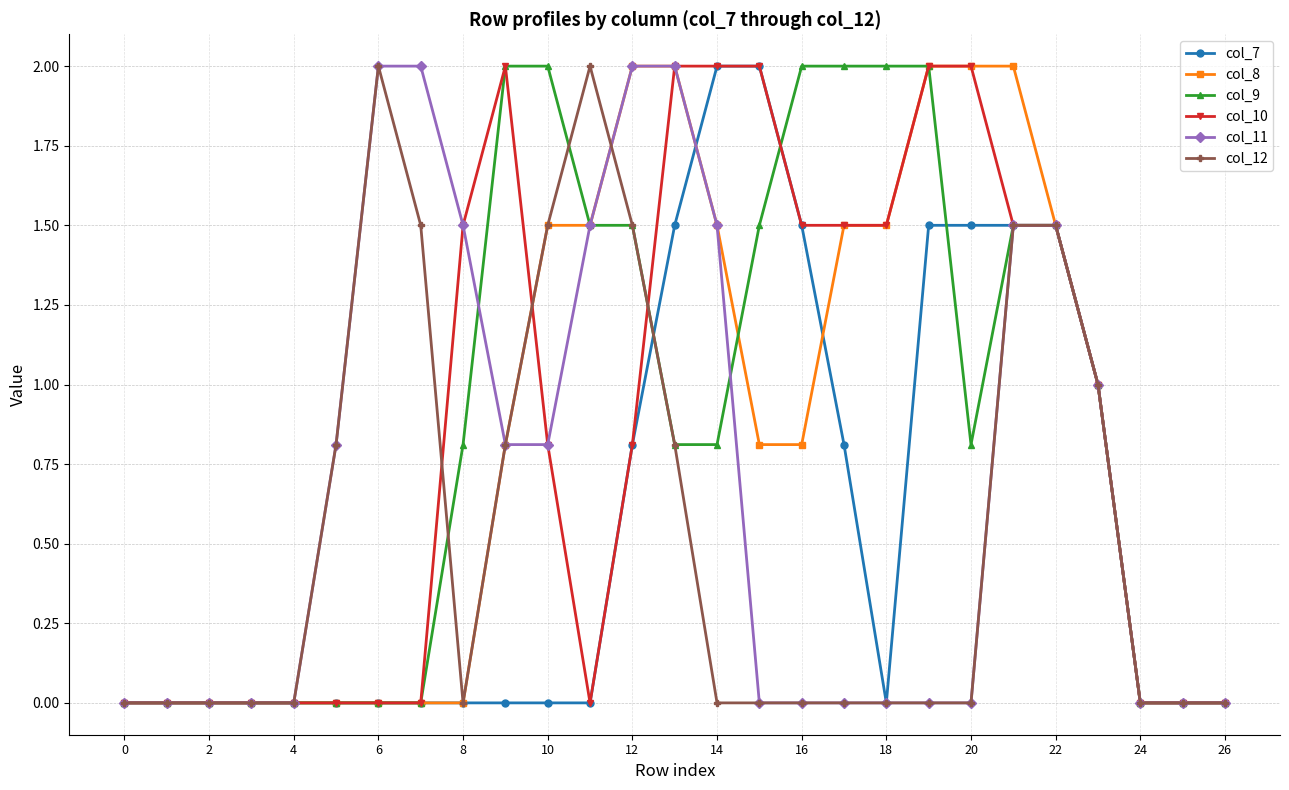

What are all the series names shown in the legend?

col_7, col_8, col_9, col_10, col_11, col_12